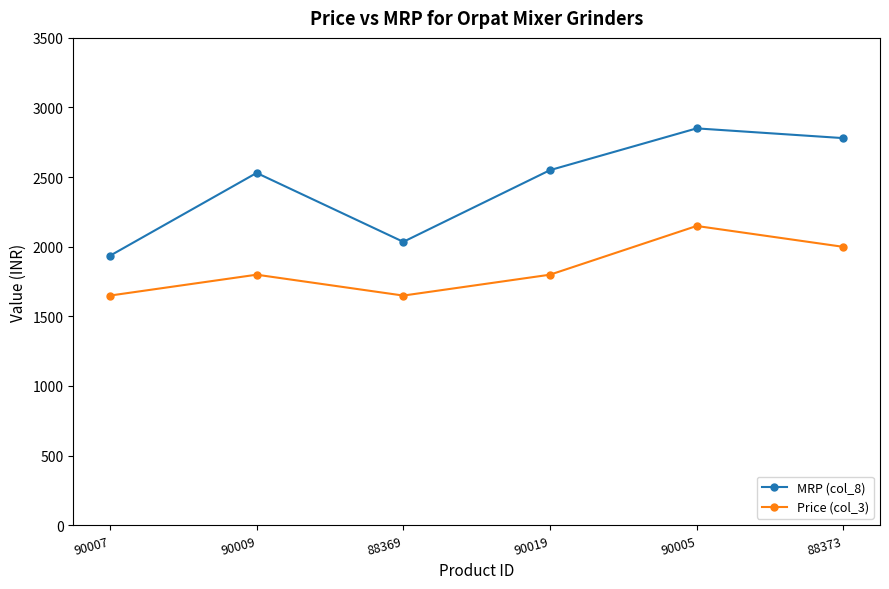

What is the label of the 5th point from the left?

90005